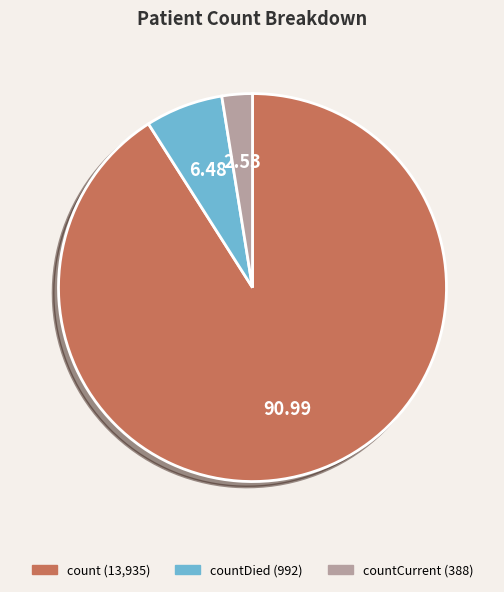

Is there a majority slice in this chart?

Yes